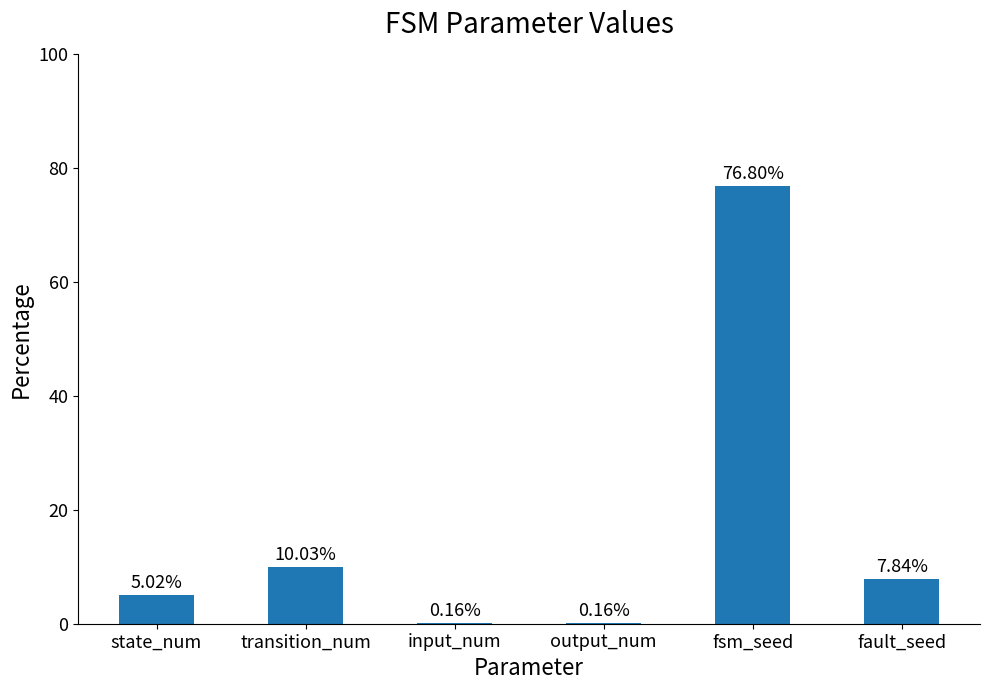

At which label is the value closest to 38?

transition_num